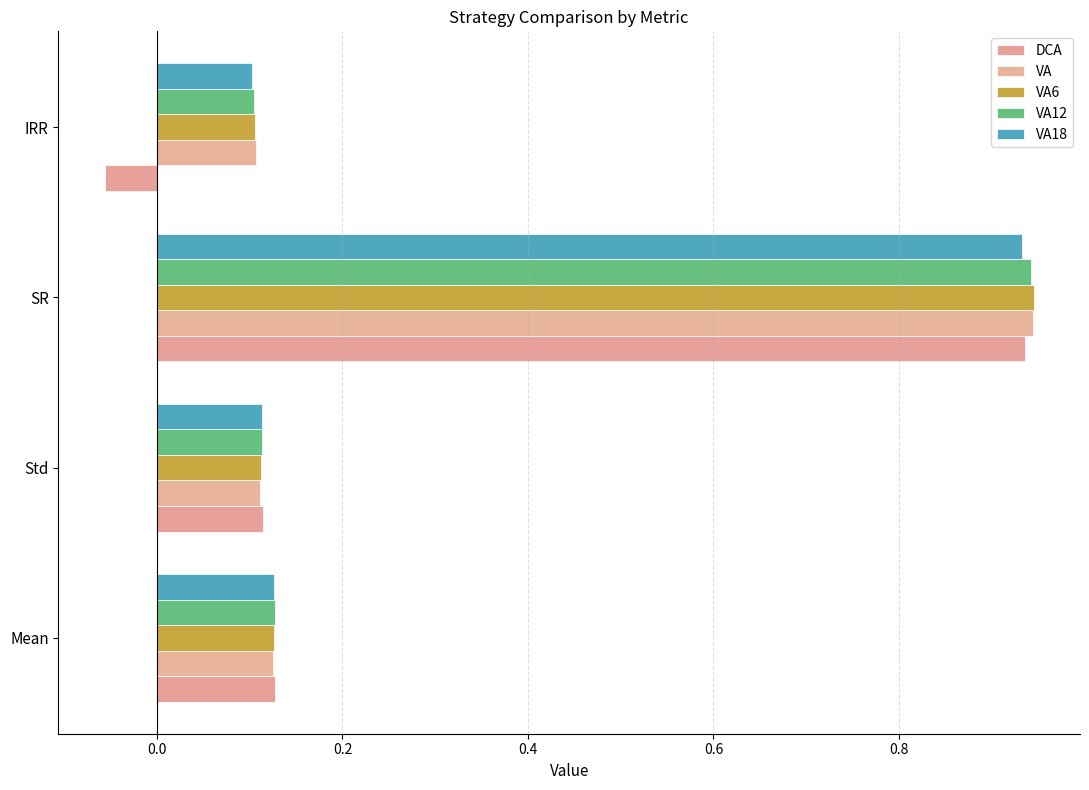

What is the value of the VA bar at the 4th from the left?

0.1